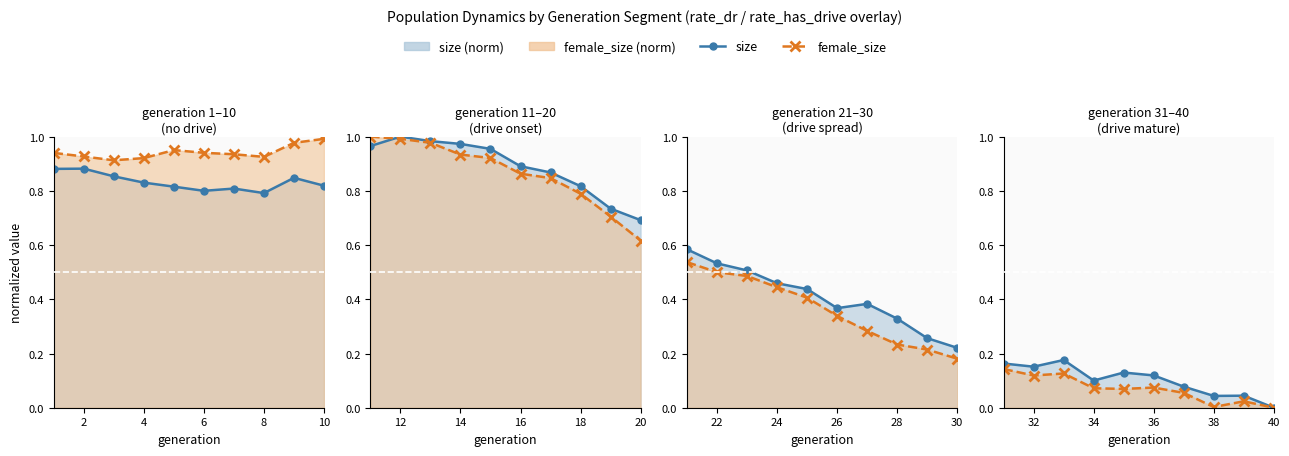

In size, how many points are lower than both neighbors (excluding endpoints)?

3